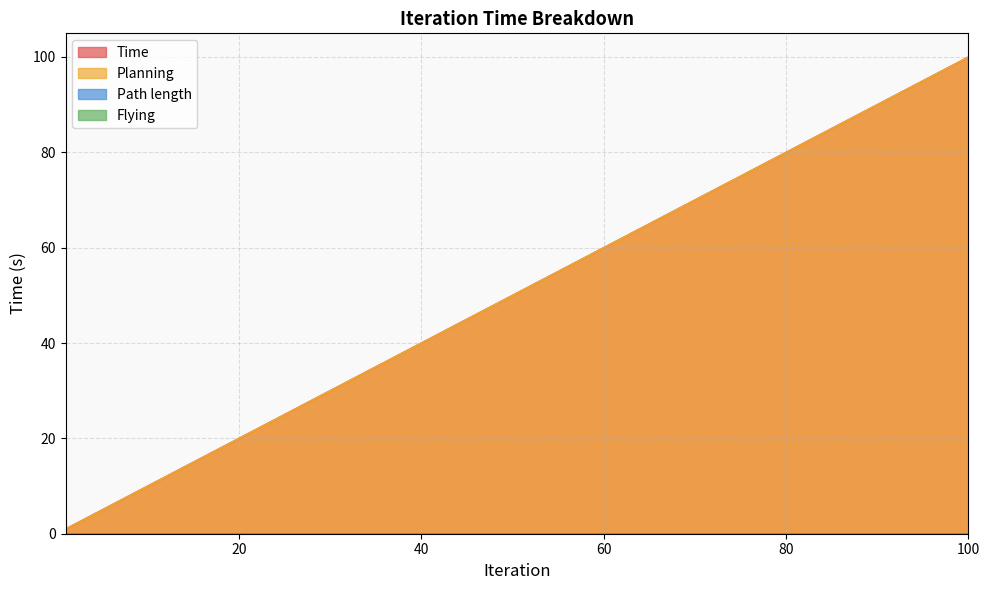

The Planning series shows 31.7 at 70. True or false?

False